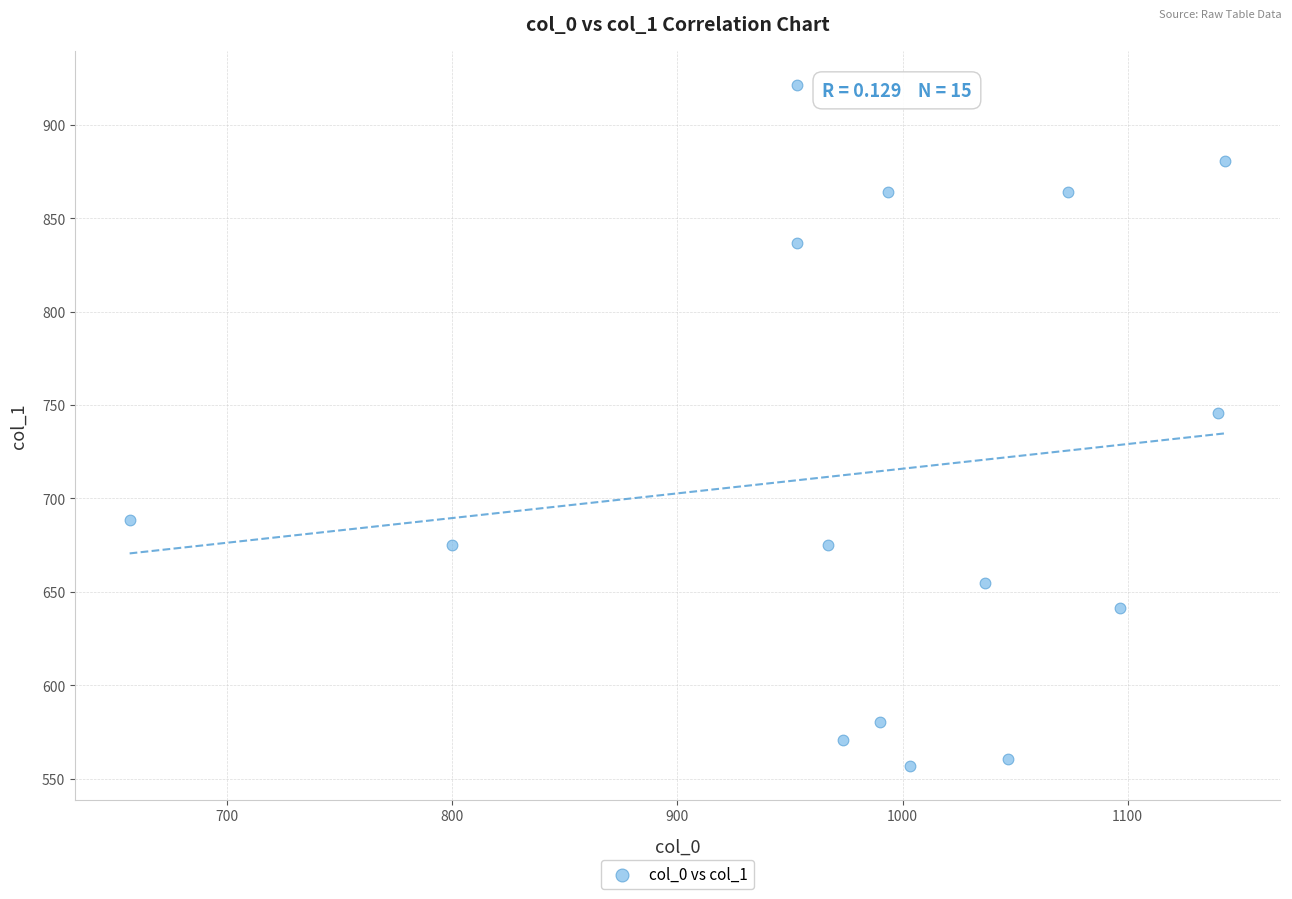

What is the range of Y values (max minus min)?

364.5